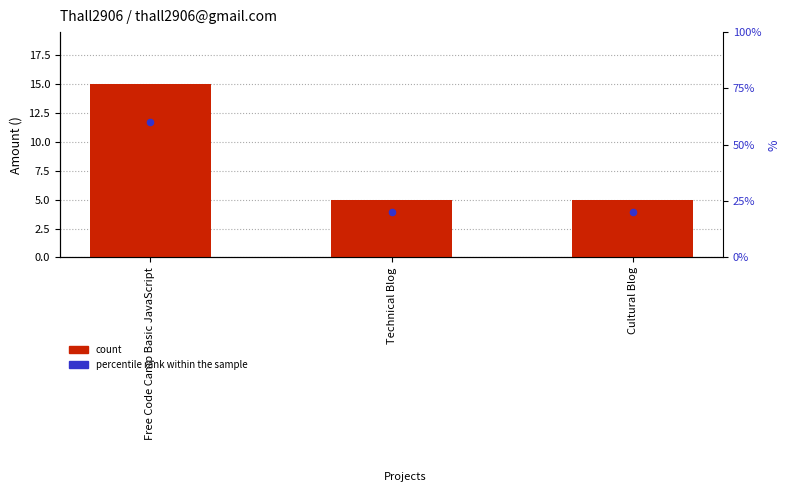

Which series reaches the minimum Y coordinate?

count